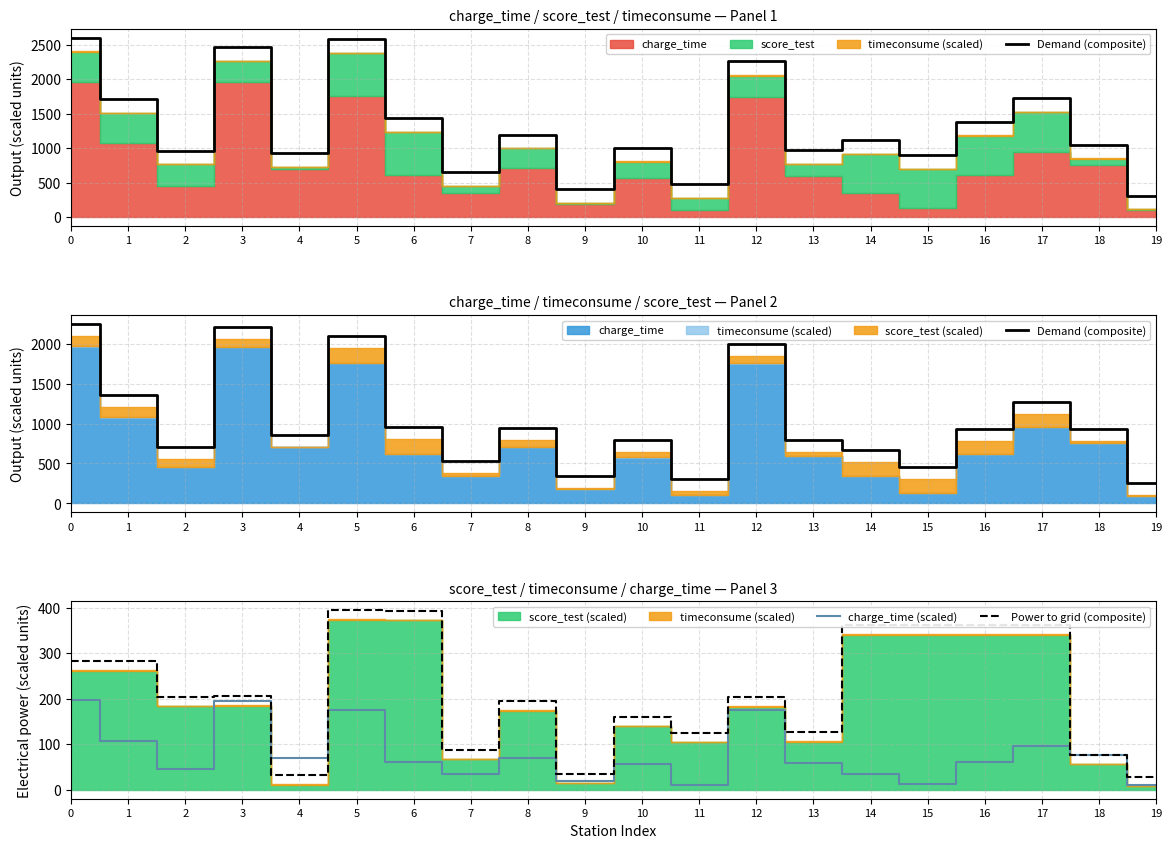

What is the value of the Demand (composite) point at the 13th from the left?

1993.9